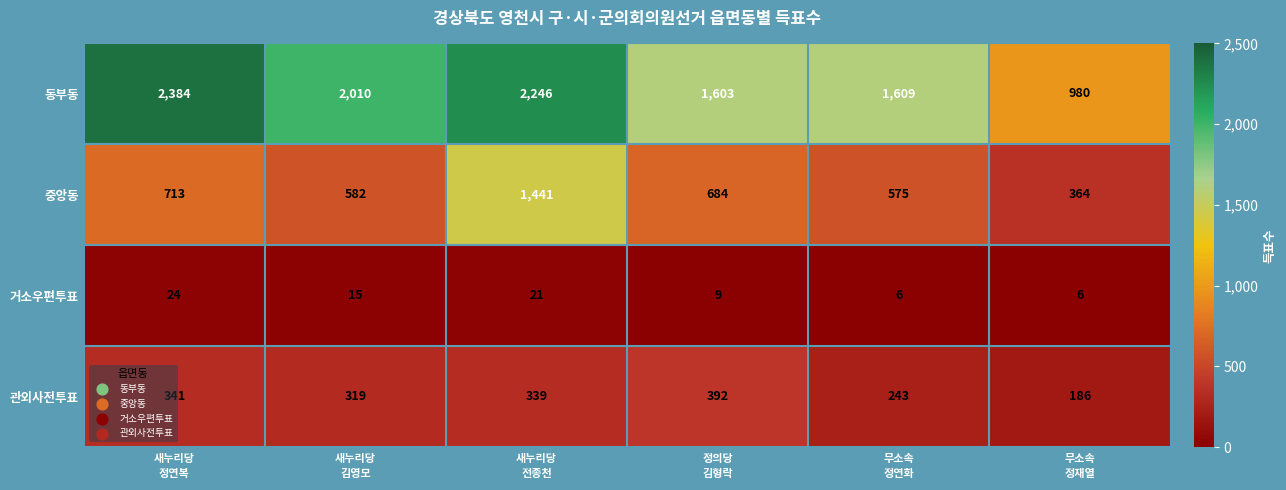

Which series has the widest spread of values?

동부동